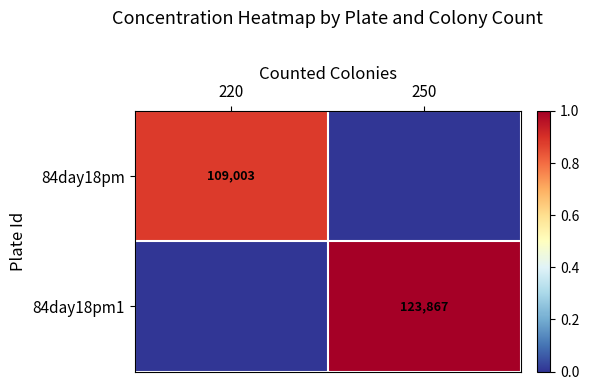

How many 84day18pm1 values are between 0 and 1?

2